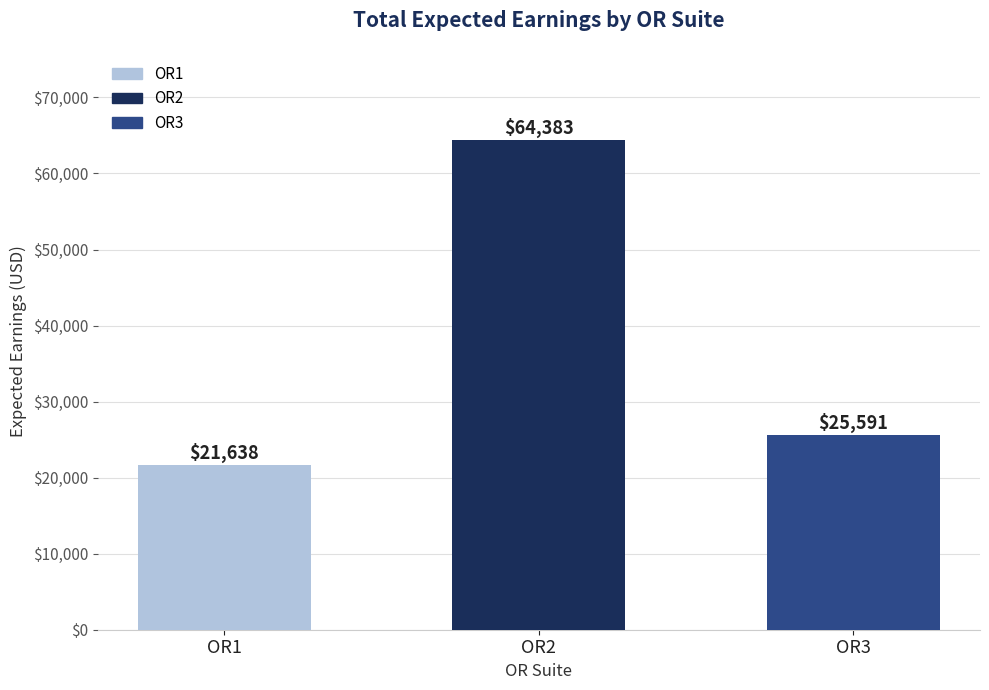

Which category has the highest value across all series?

OR2